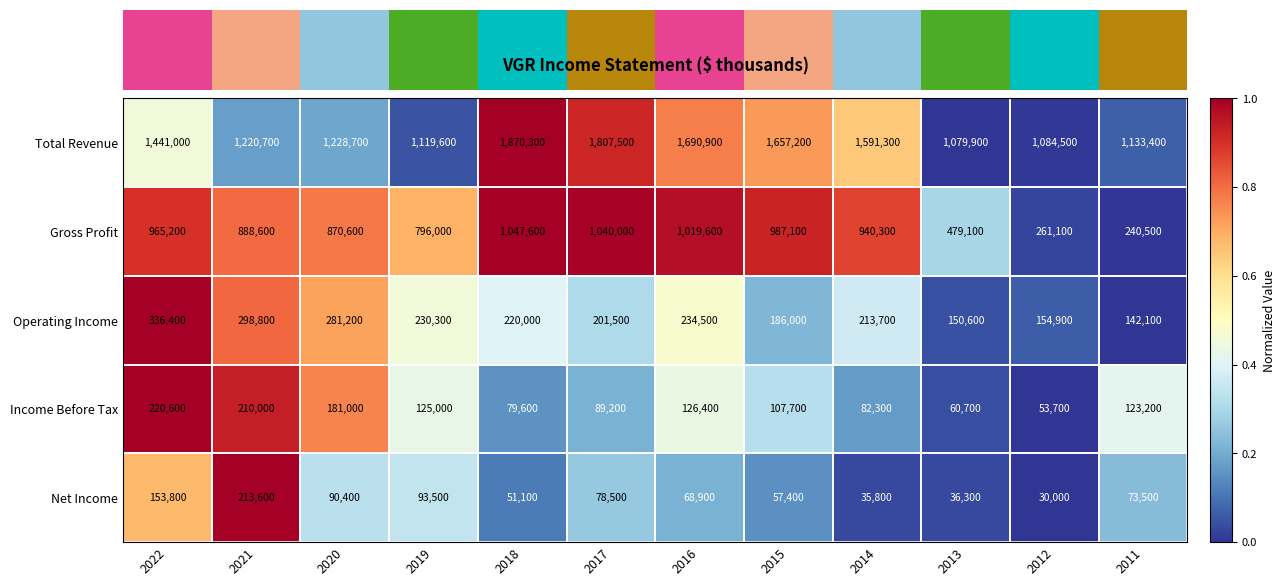

List the series in order of their peak value, lowest first.

Net Income, Income Before Tax, Operating Income, Gross Profit, Total Revenue